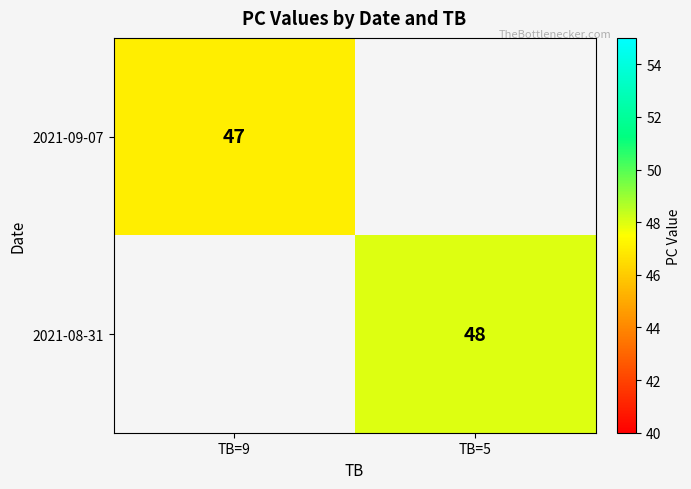

The 2021-08-31 series shows 12.5 at TB=5. True or false?

False